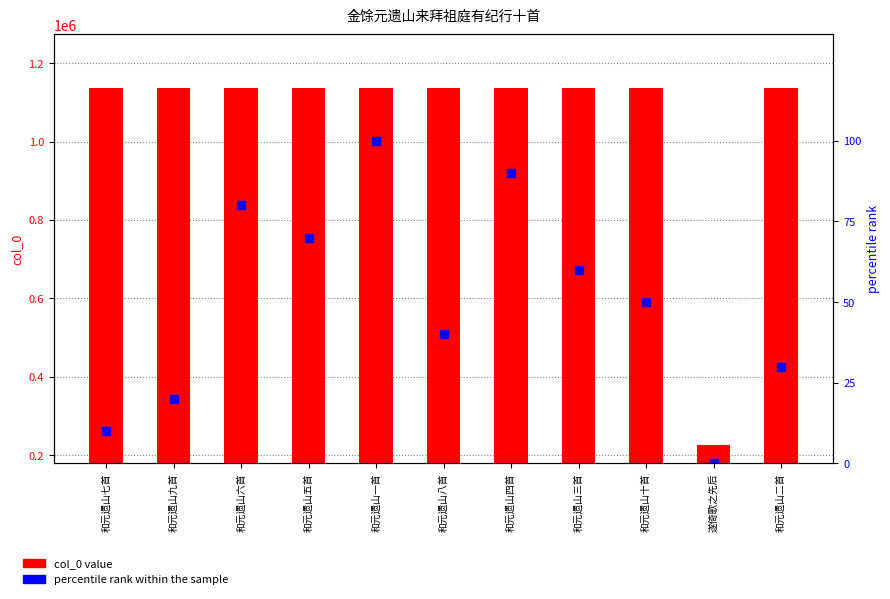

The col_0 value series shows 224615 at 遂倚歌之先后. True or false?

True